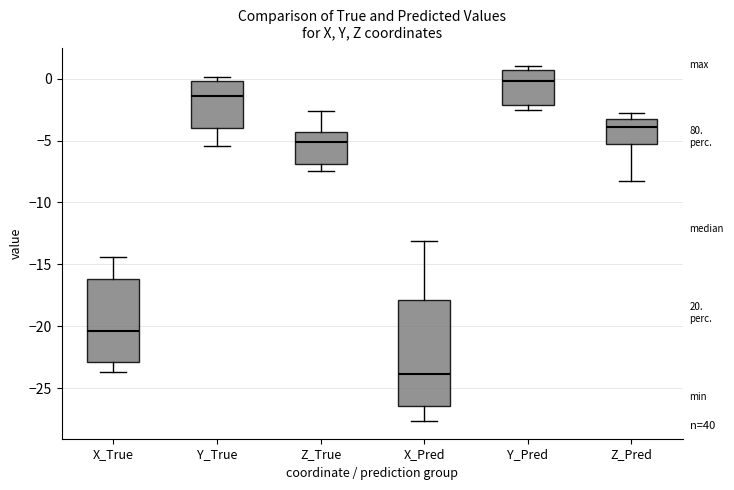

Which box has the lowest median line?

X_Pred